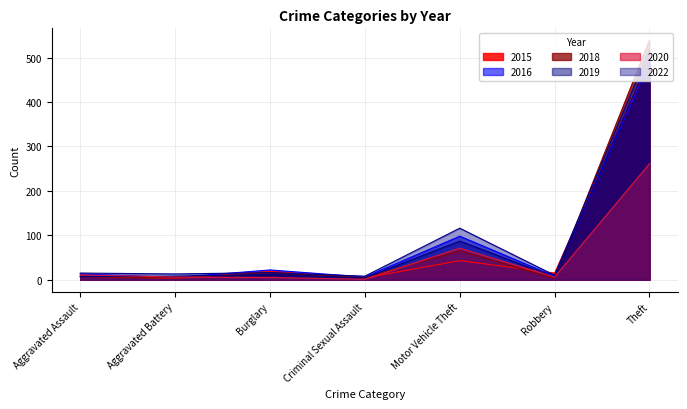

What are all the series names shown in the legend?

2015, 2016, 2018, 2019, 2020, 2022